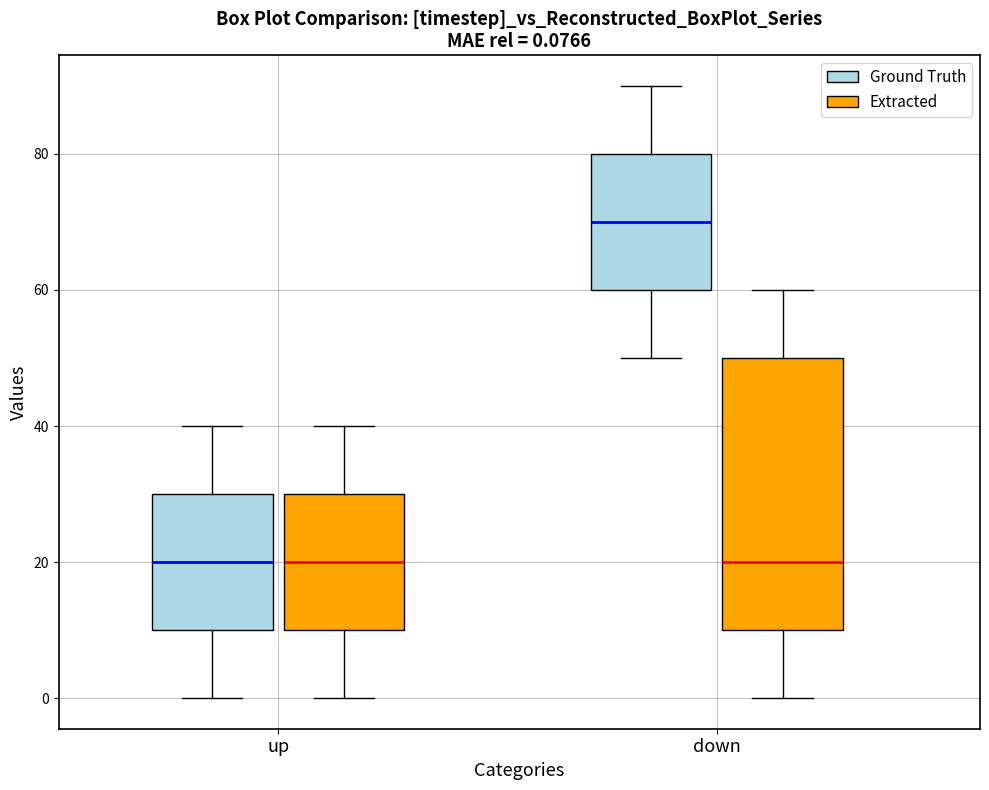

Which box is the tallest, from its lower edge to its upper edge?

down (Extracted)